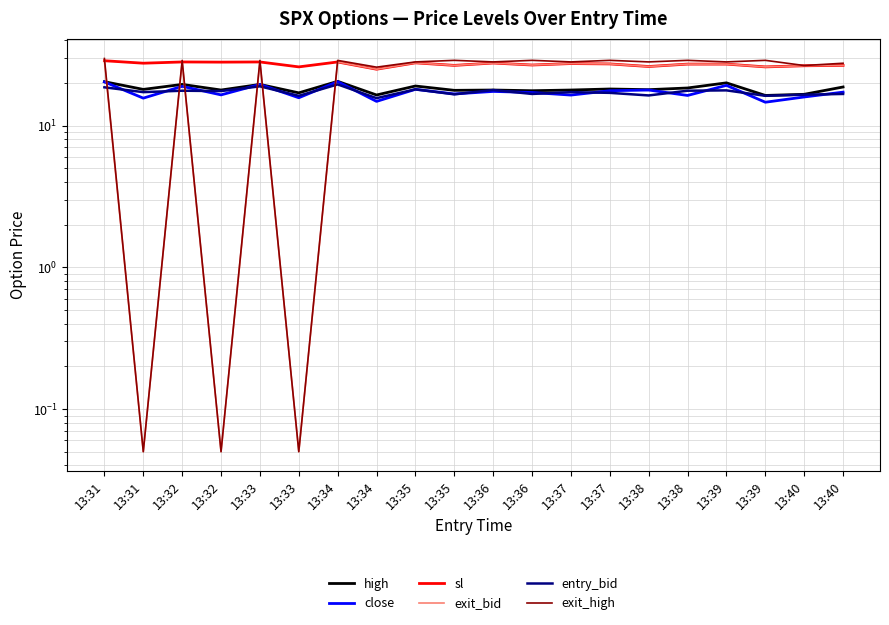

At which category is the sum across all series the highest?

13:31